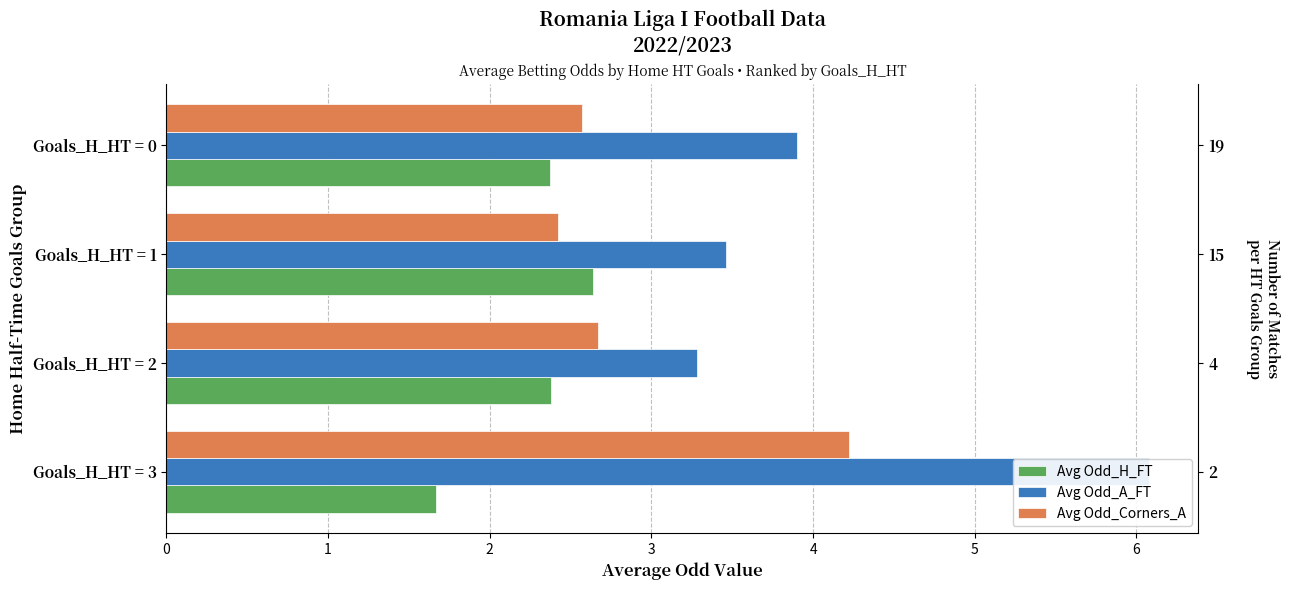

What is the maximum value for Avg Odd_A_FT?

6.1